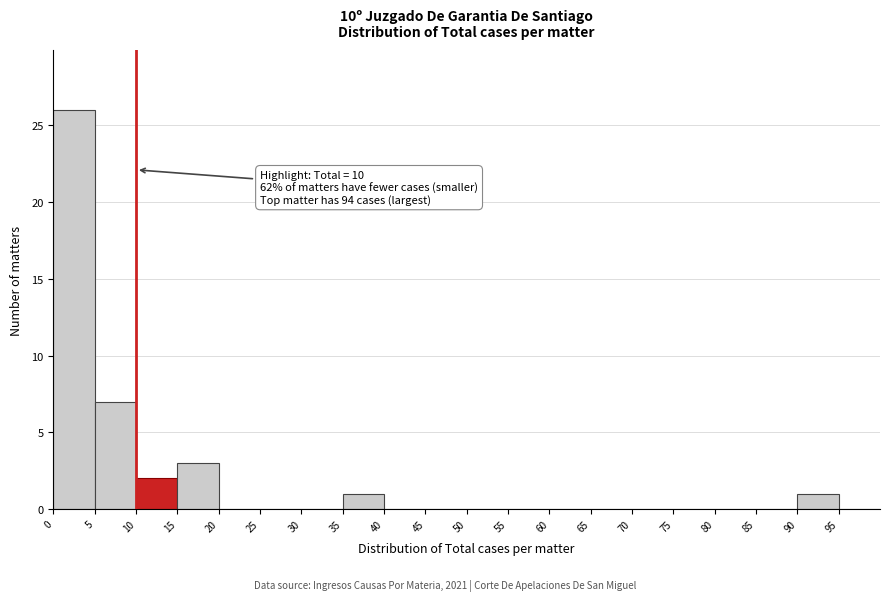

Which range on the x-axis has the tallest bar?

0 to 5